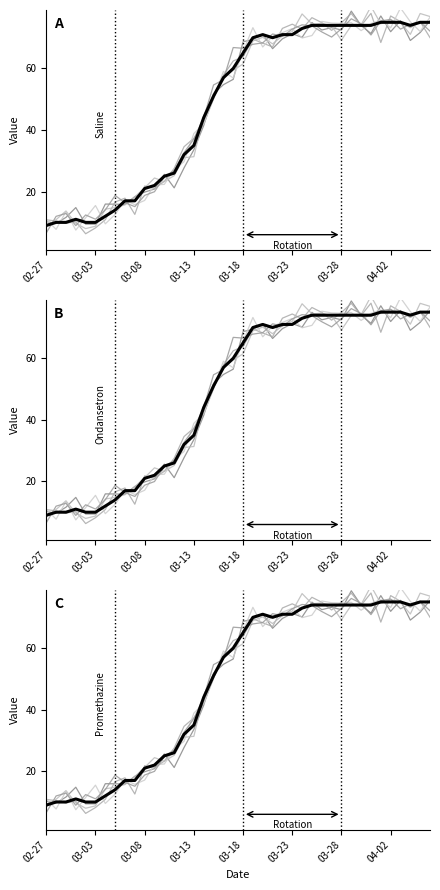

What position from the left is 32?

33